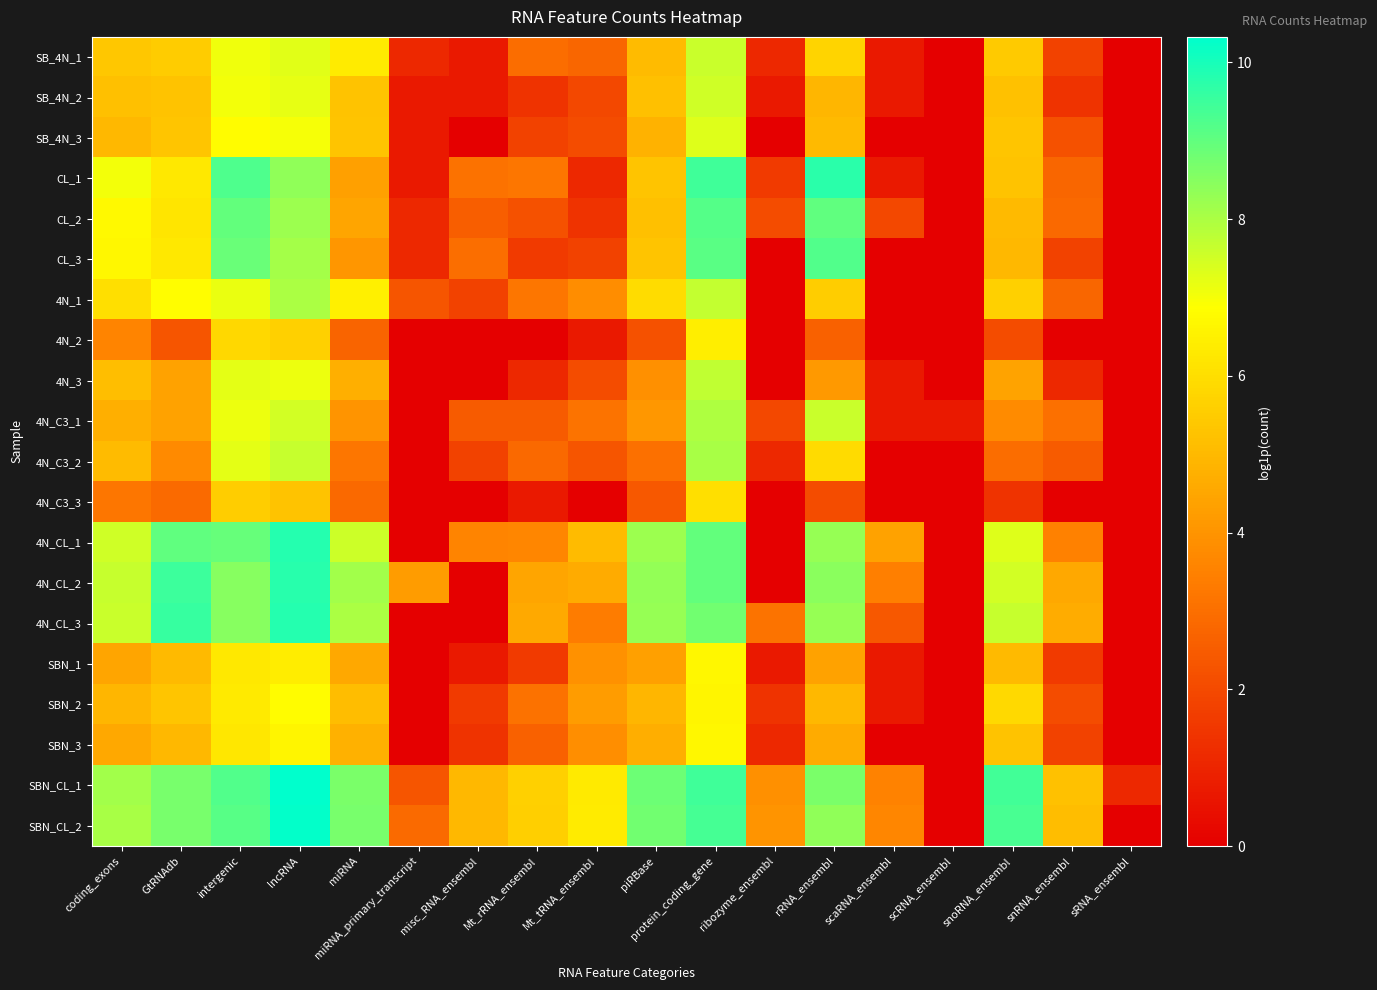

What is the difference between the highest and lowest values at coding_exons?

4.9